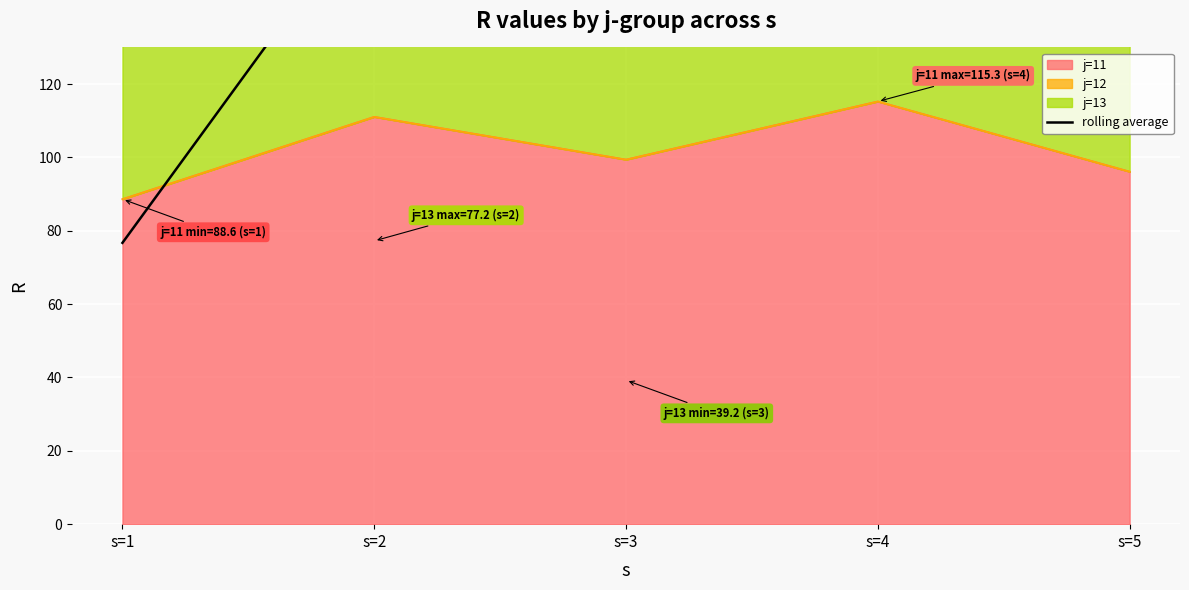

What is the average value?

146.7